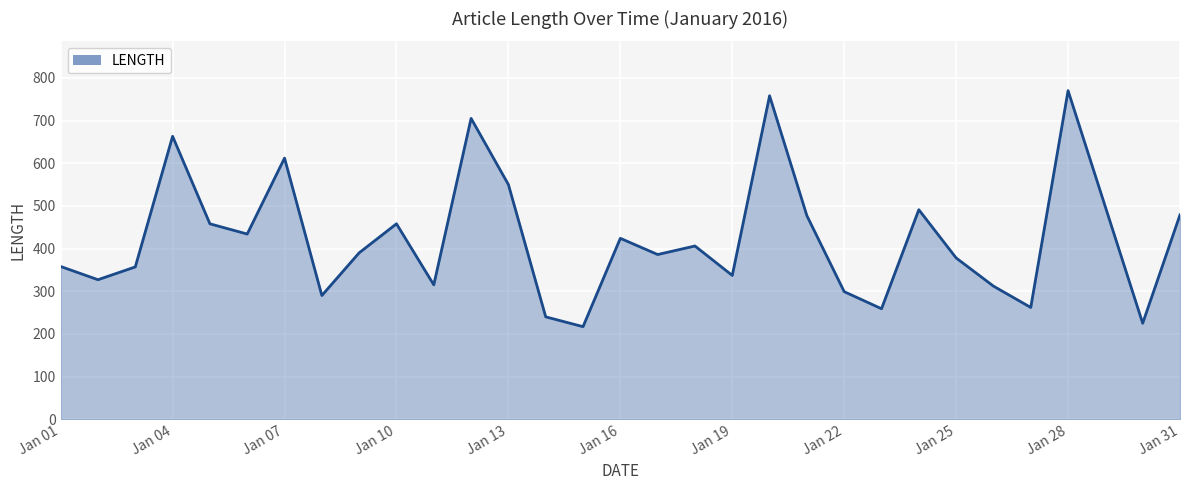

What is the difference between the maximum and minimum values?

553